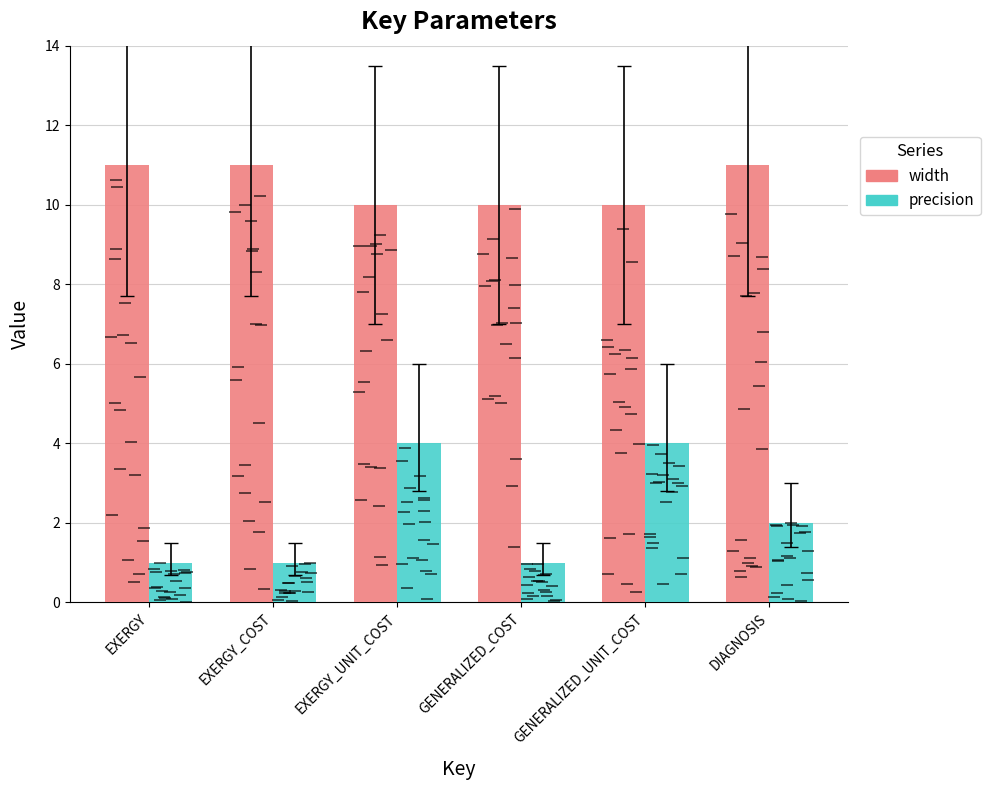

What is the value of the width bar at the 3rd from the left?

10